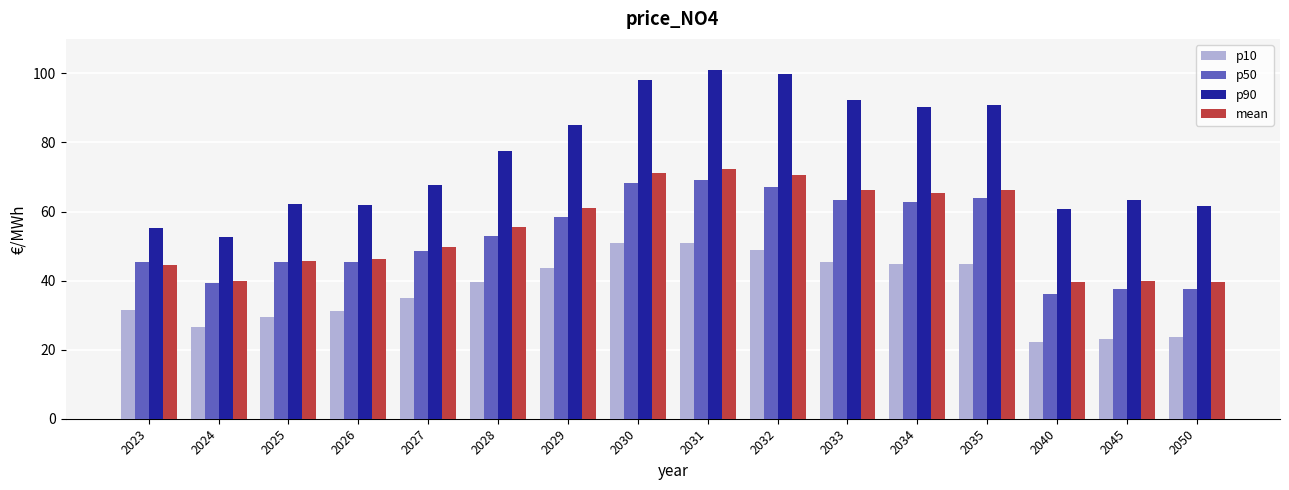

What is the value of the p10 bar at the 10th from the left?

48.9